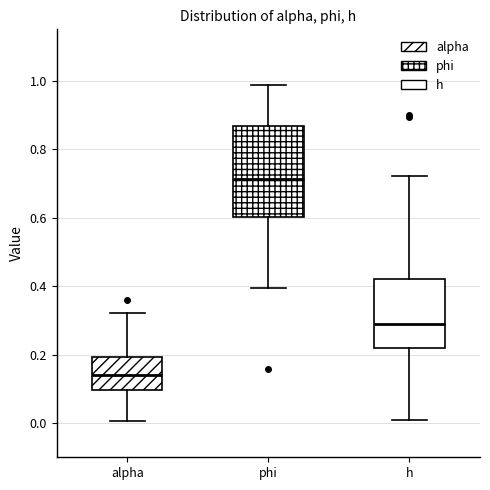

Which box's median line is the lowest?

alpha